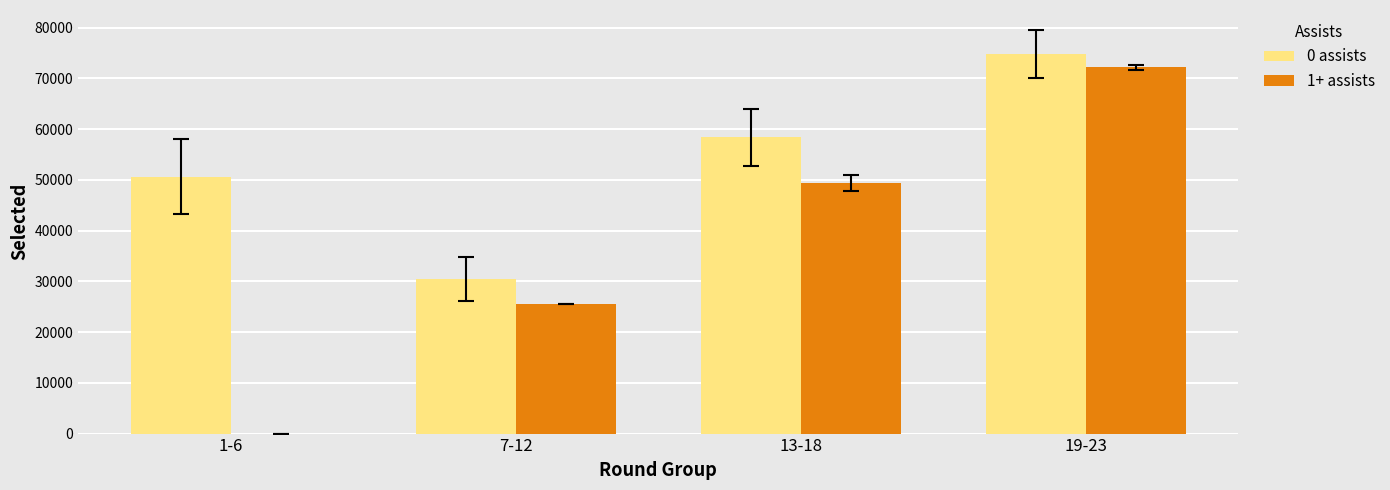

Which label corresponds to the largest value in the chart?

19-23